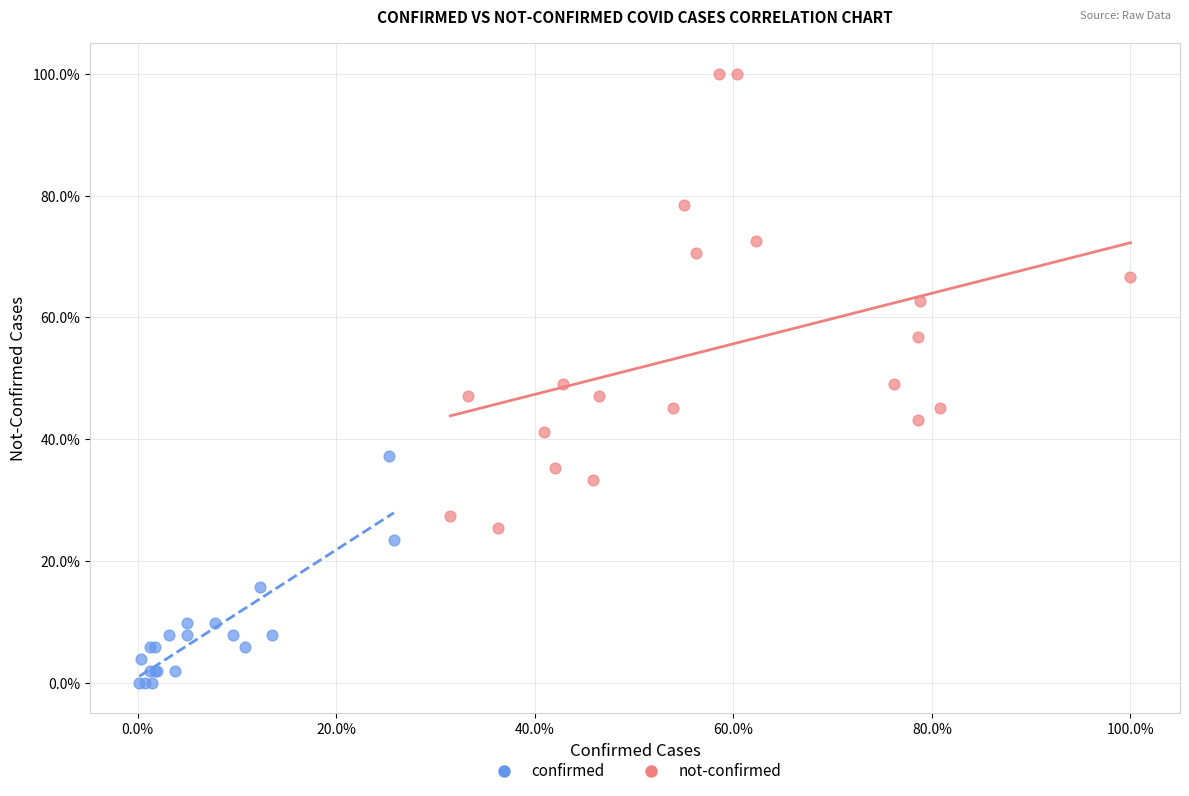

What are all the series names shown in the legend?

confirmed, not-confirmed